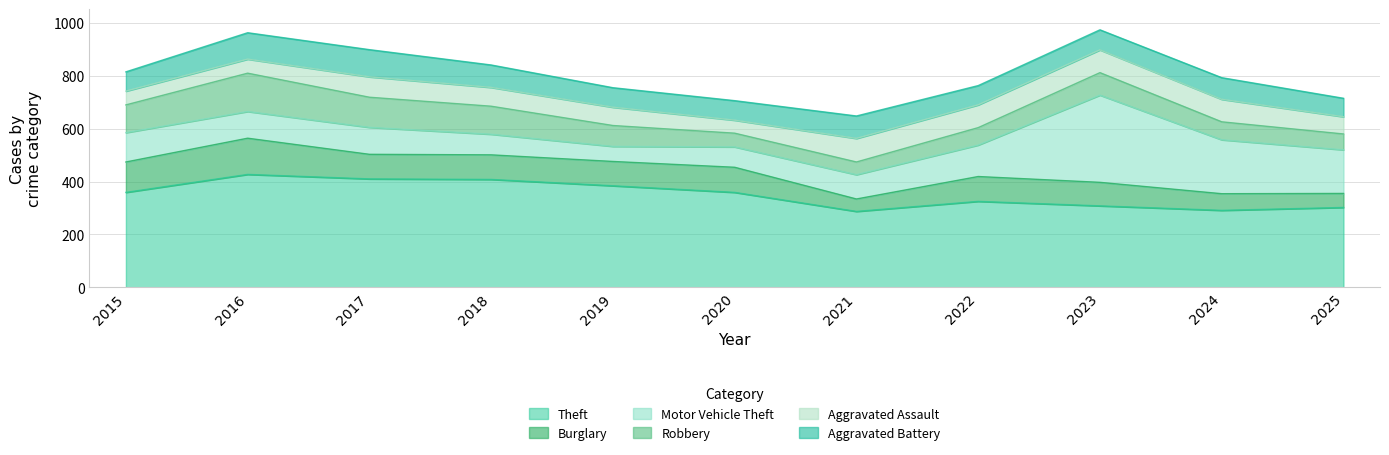

Which category has the highest value in the Aggravated Battery series?

2017